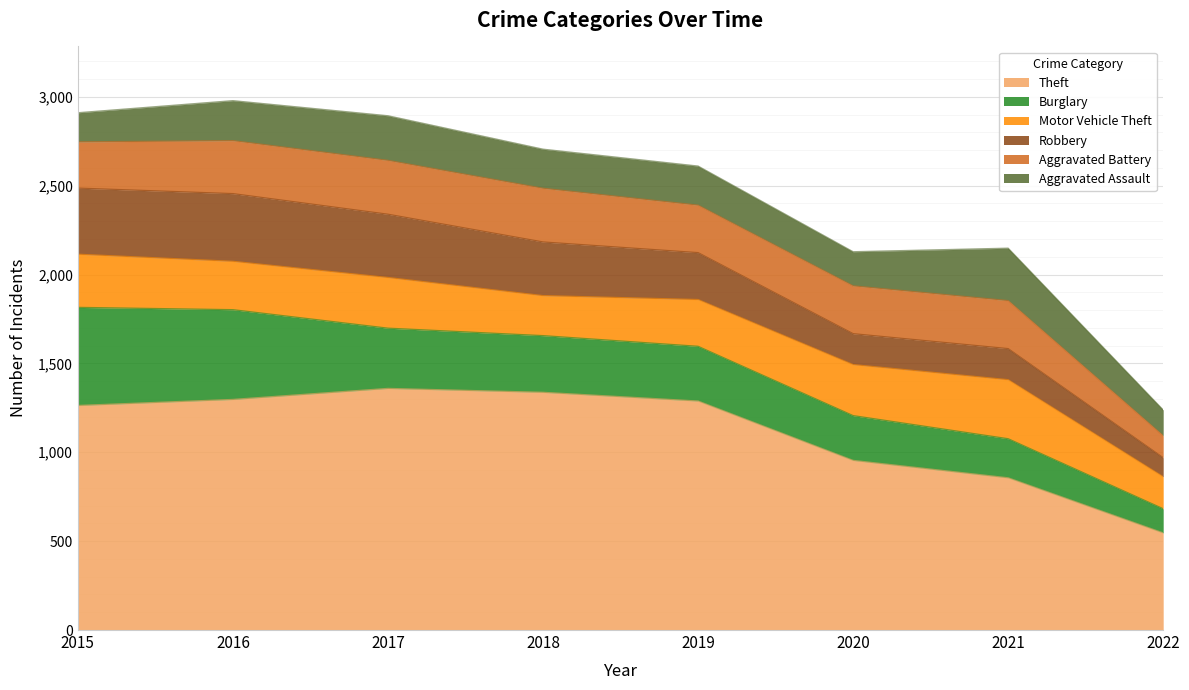

How many Aggravated Assault values are between 192 and 251?

5